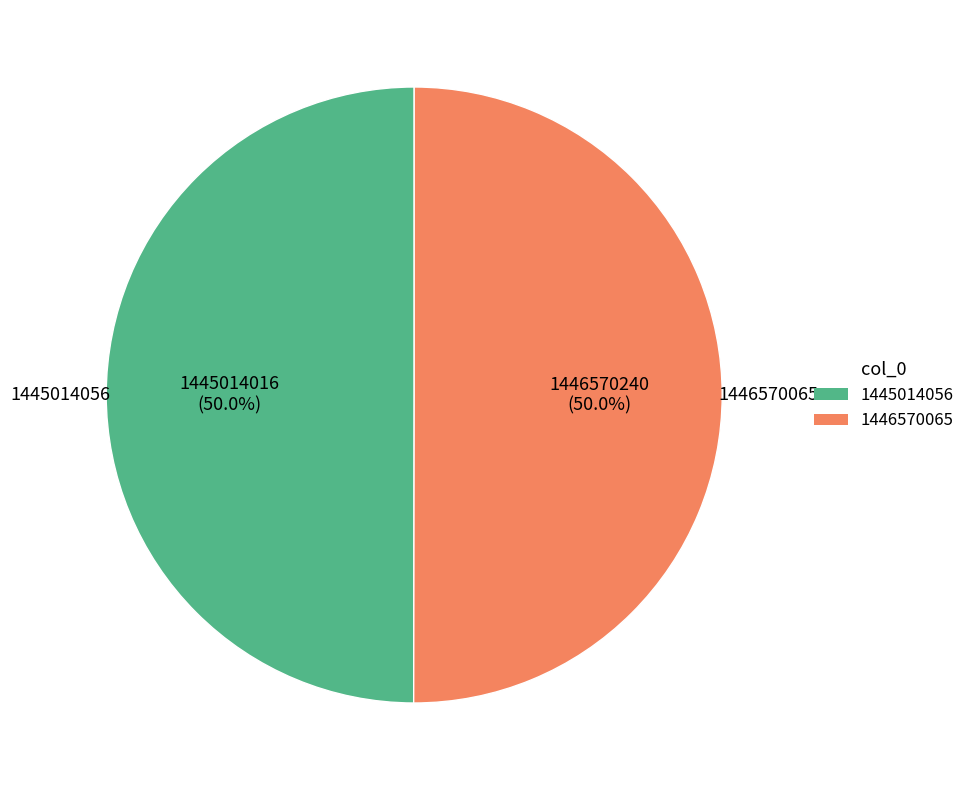

What is the ratio of the value at 1445014056 to the value at 1446570065?

1.0